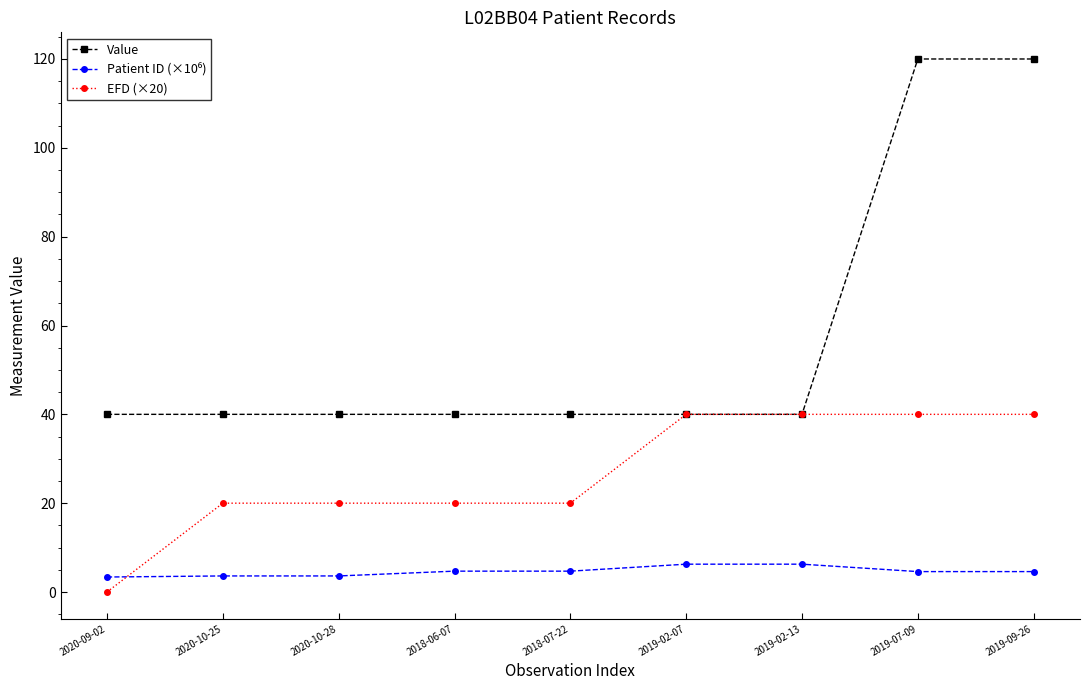

Between 2020-09-02 and 2018-06-07, which series saw the biggest shift?

EFD (×20)